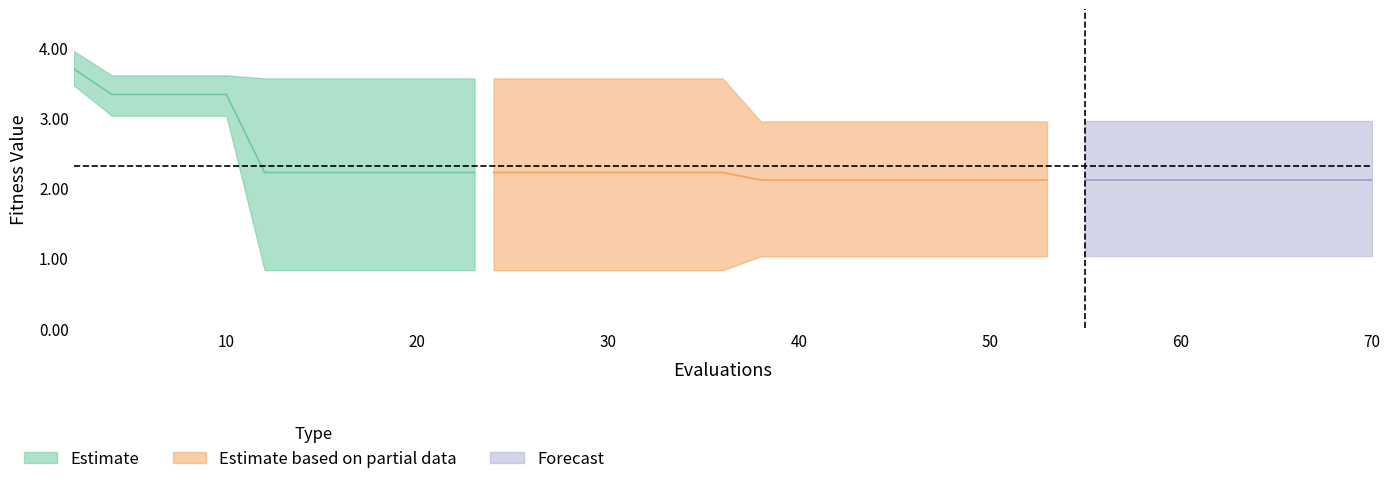

True or false: best and worst intersect in this chart.

False